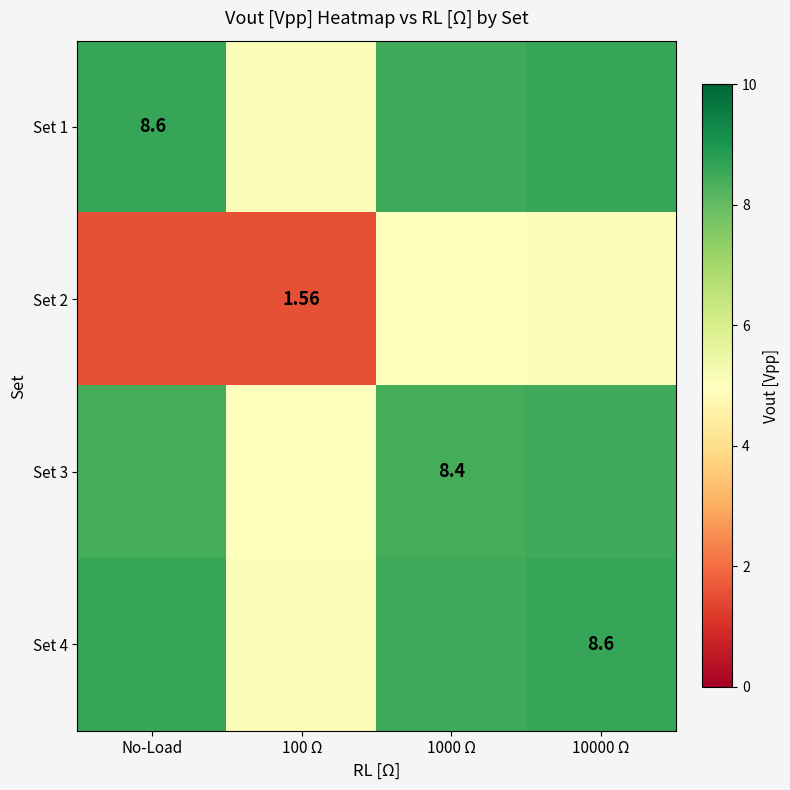

What is the average value of the Set 2 series?

3.3